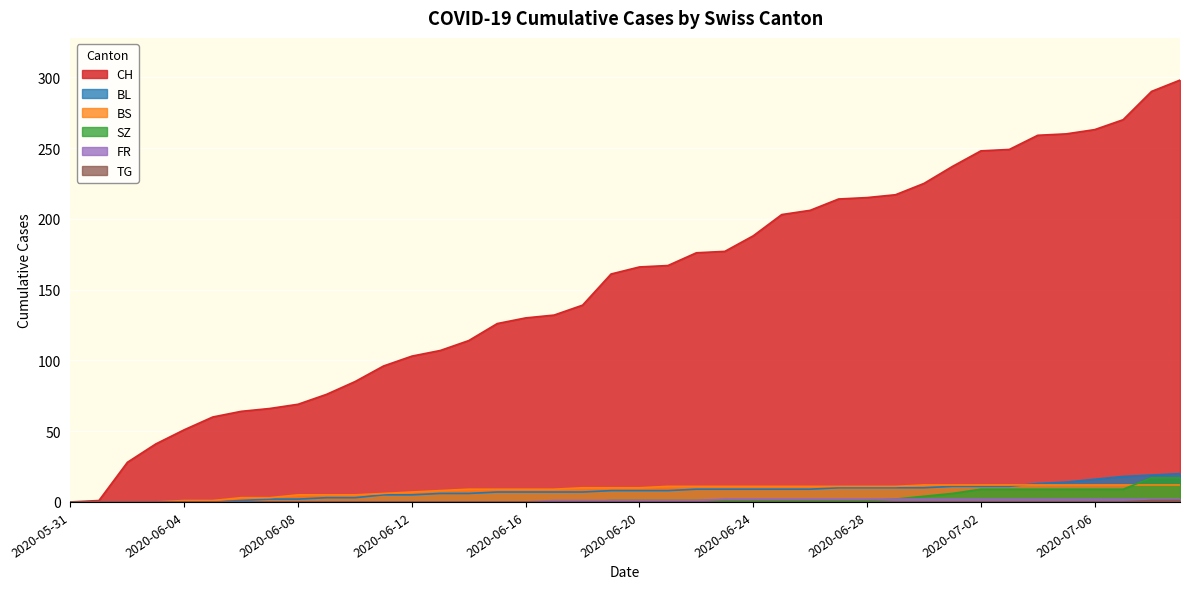

True or false: FR has more than 1 interior local peaks.

False